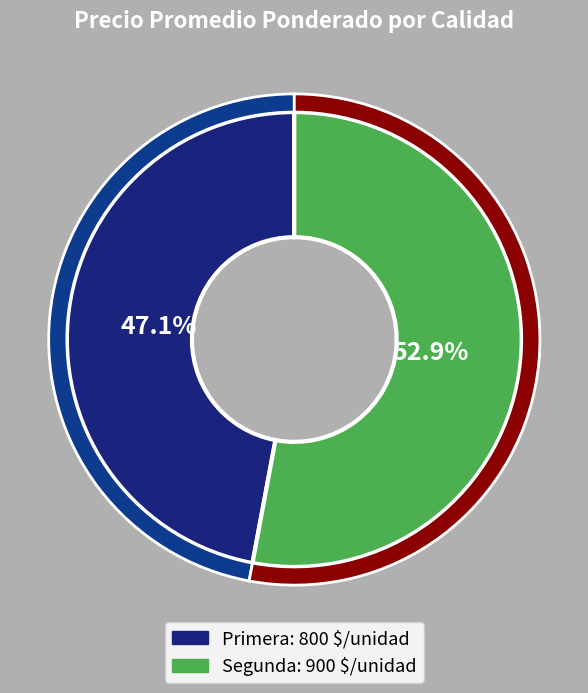

The Primera slice represents 47% of the pie. True or false?

True